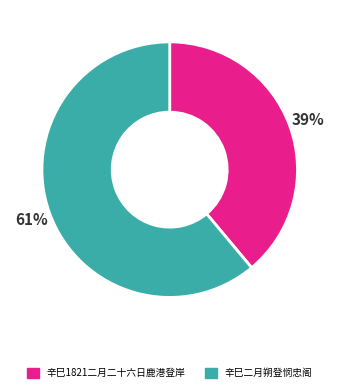

What is the ratio of the value at 辛巳二月朔登悯忠阁 to the value at 辛巳1821二月二十六日鹿港登岸?

1.6